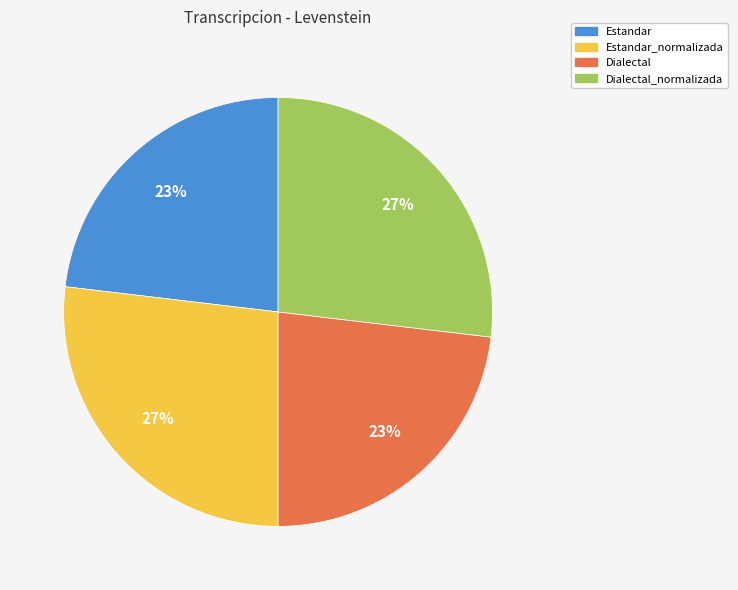

What is the ratio of the value at Estandar_normalizada to the value at Dialectal?

1.2